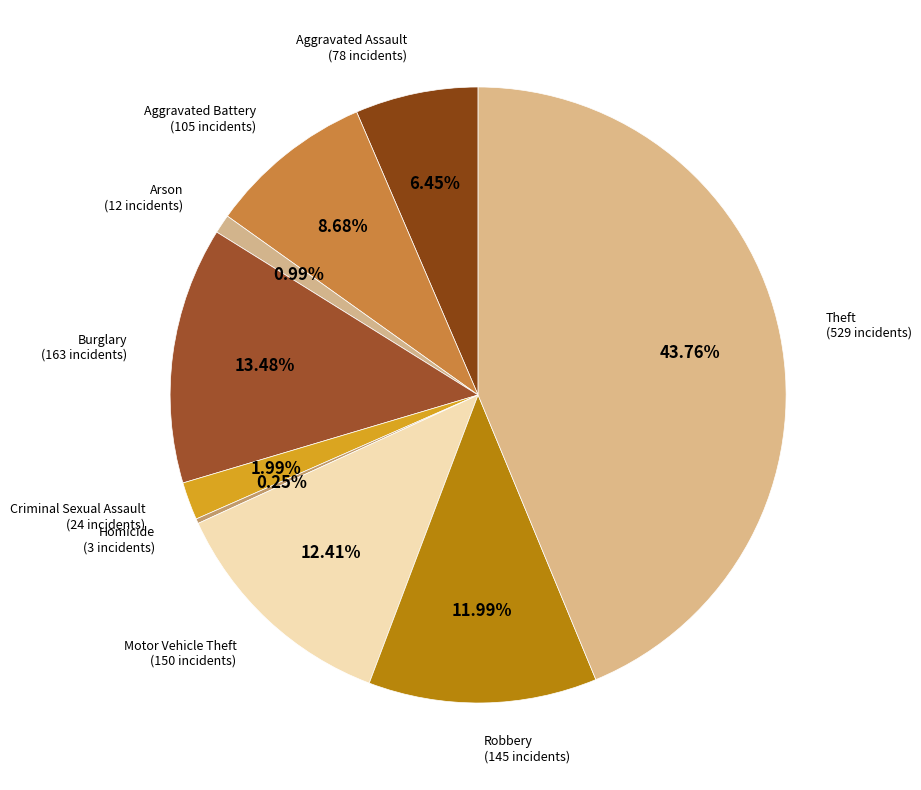

Does Robbery represent more than half of the total?

No